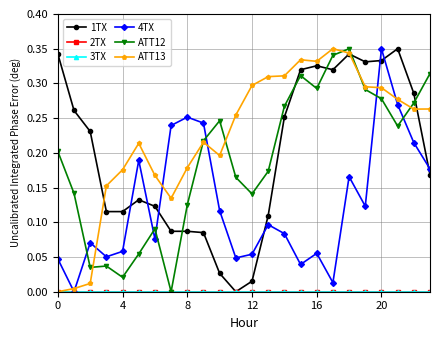

Does the chart have visible grid lines?

Yes